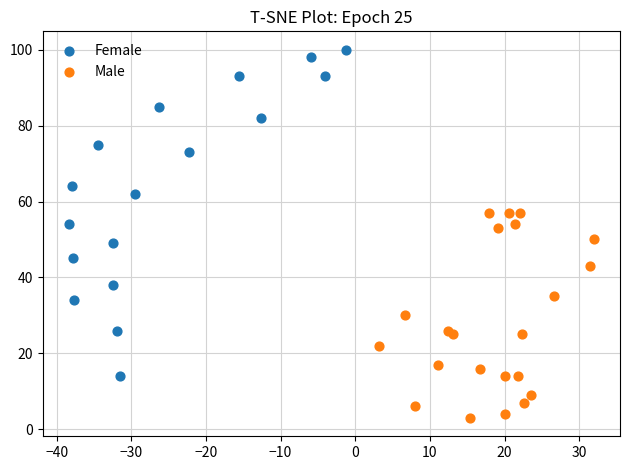

Which series reaches the minimum Y coordinate?

Male